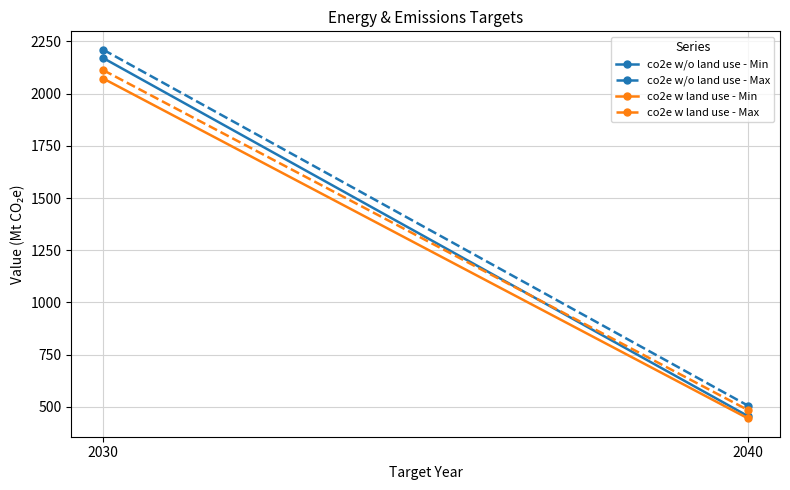

Reading left to right, transcribe all the data shown in this chart.

co2e w/o land use - Min: 2170	456
co2e w/o land use - Max: 2210	506
co2e w land use - Min: 2072	445
co2e w land use - Max: 2112	485